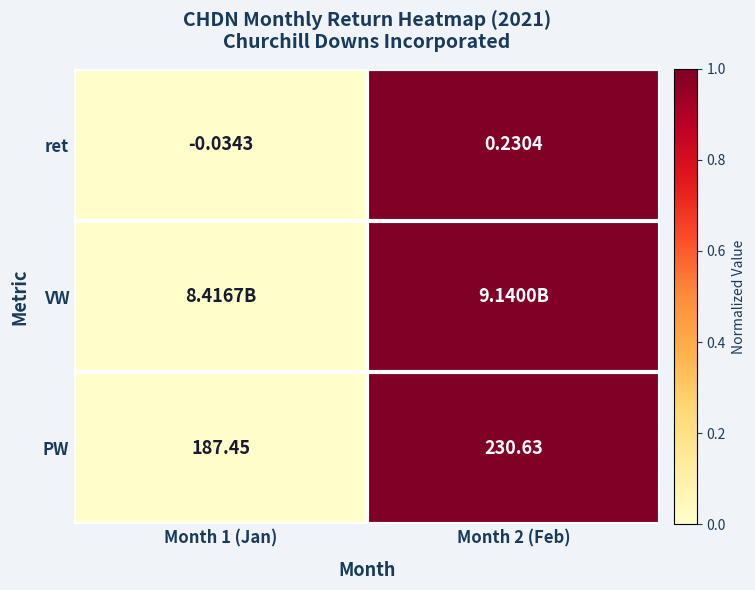

At how many categories does at least one series exceed 0?

1